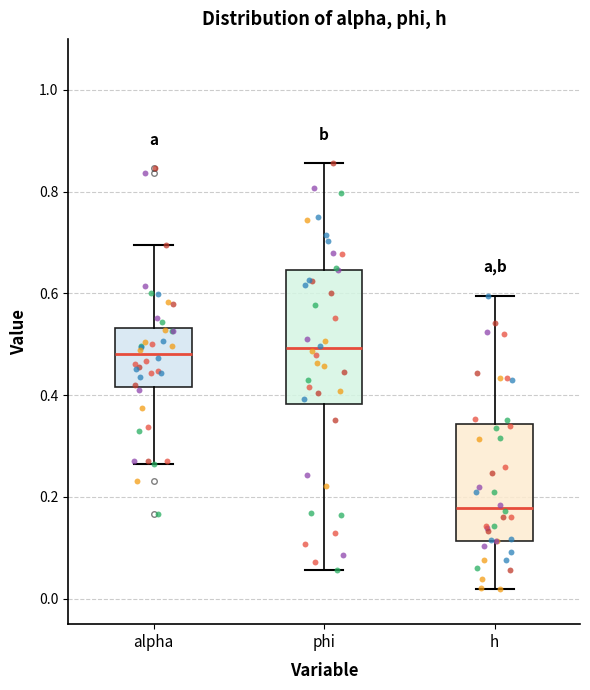

Reading left to right, transcribe this box plot: for each box, give where its median line is, the range the box spans, and where its two whiskers end, as read against the y-axis. The values are not printed on the chart, so give them approximately, as read against the axis.

alpha: median 0.48, box 0.42 to 0.54, whiskers 0.26 to 0.70
phi: median 0.50, box 0.38 to 0.64, whiskers 0.06 to 0.86
h: median 0.18, box 0.12 to 0.34, whiskers 0.02 to 0.60